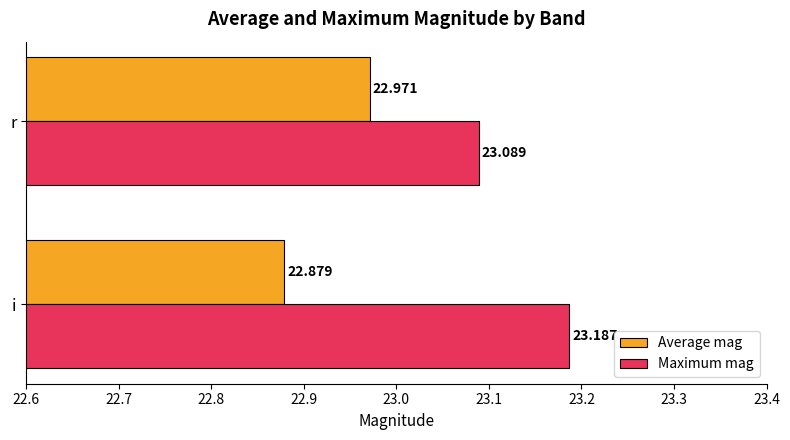

What is the difference between the maximum and minimum values in the Average mag series?

0.1